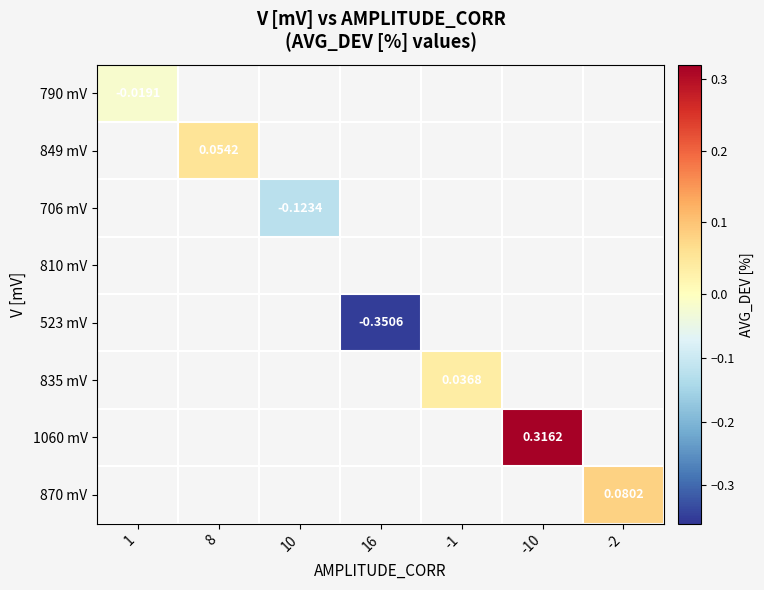

Which has a higher value, 8 or -2?

-2